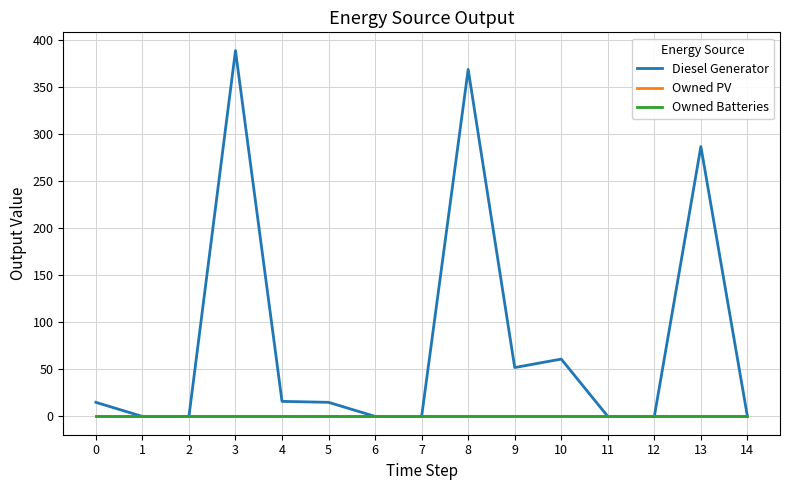

Which series has the largest total across all categories?

Diesel Generator